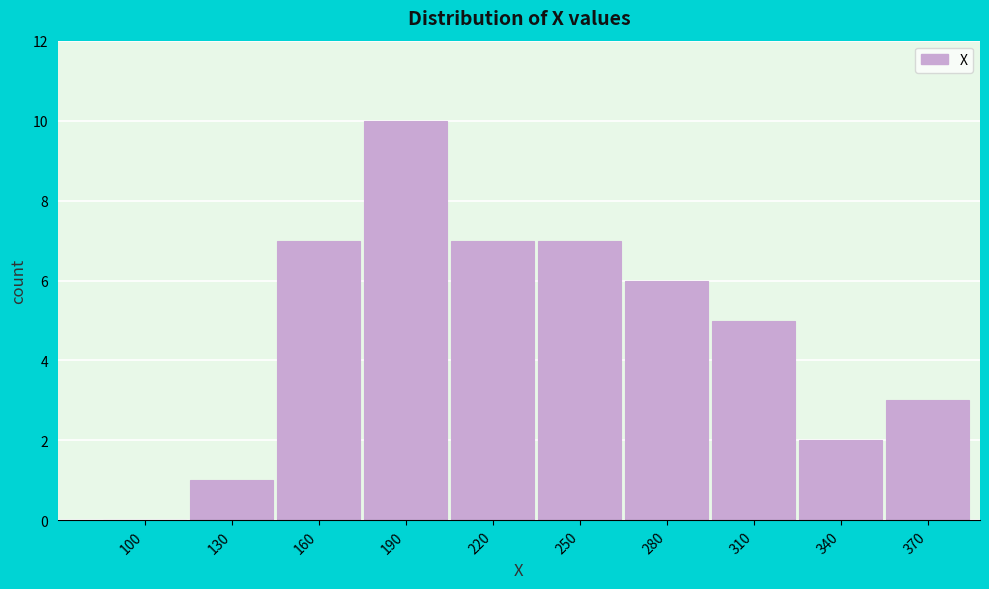

Reading left to right, list all the values displayed in this chart.

100=0	130=1	160=7	190=10	220=7	250=7	280=6	310=5	340=2	370=3